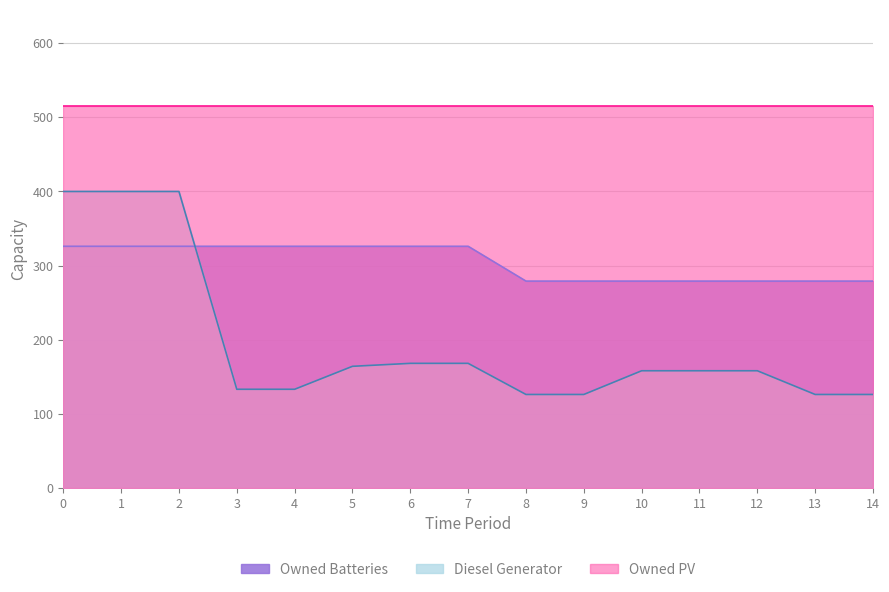

At how many categories does at least one series exceed 222?

15